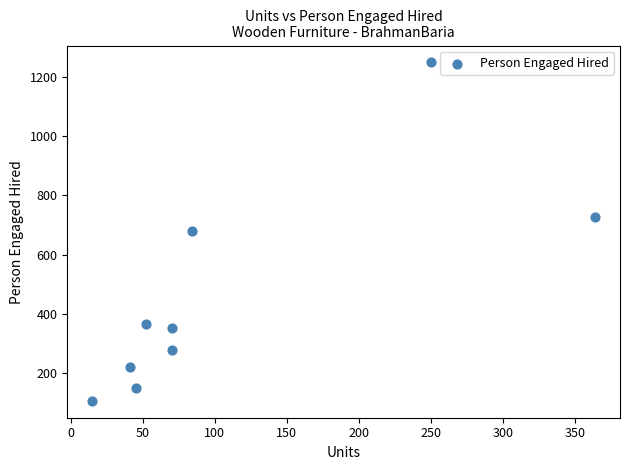

What is the range of Y values (max minus min)?

1145